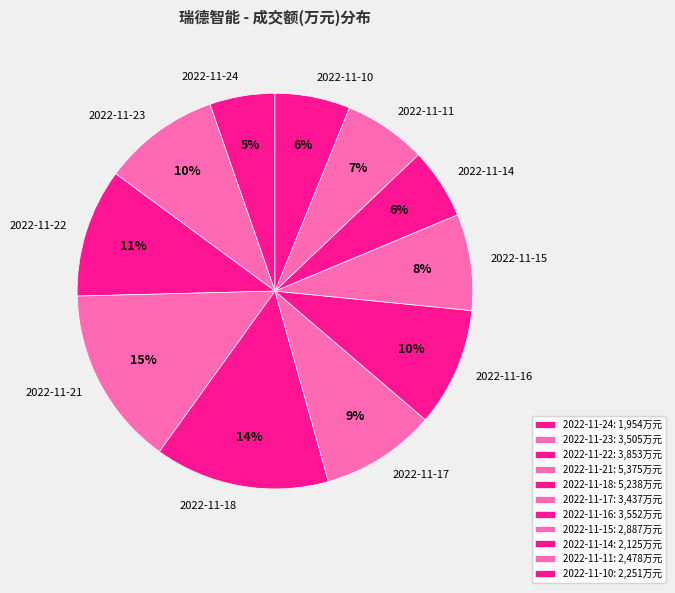

Do 2022-11-18 and 2022-11-23 together represent more than half of the pie?

No